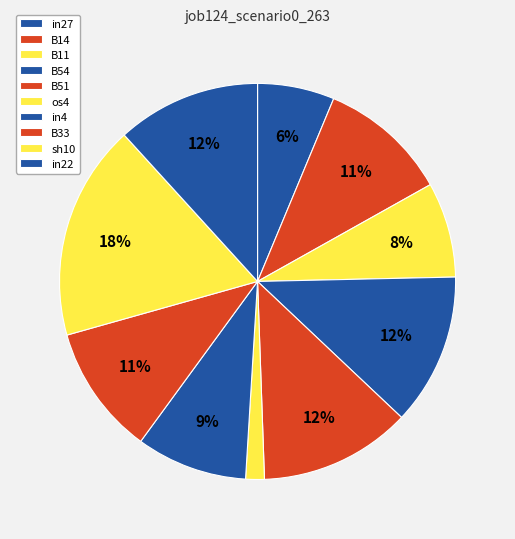

How many segments does this pie chart have?

10